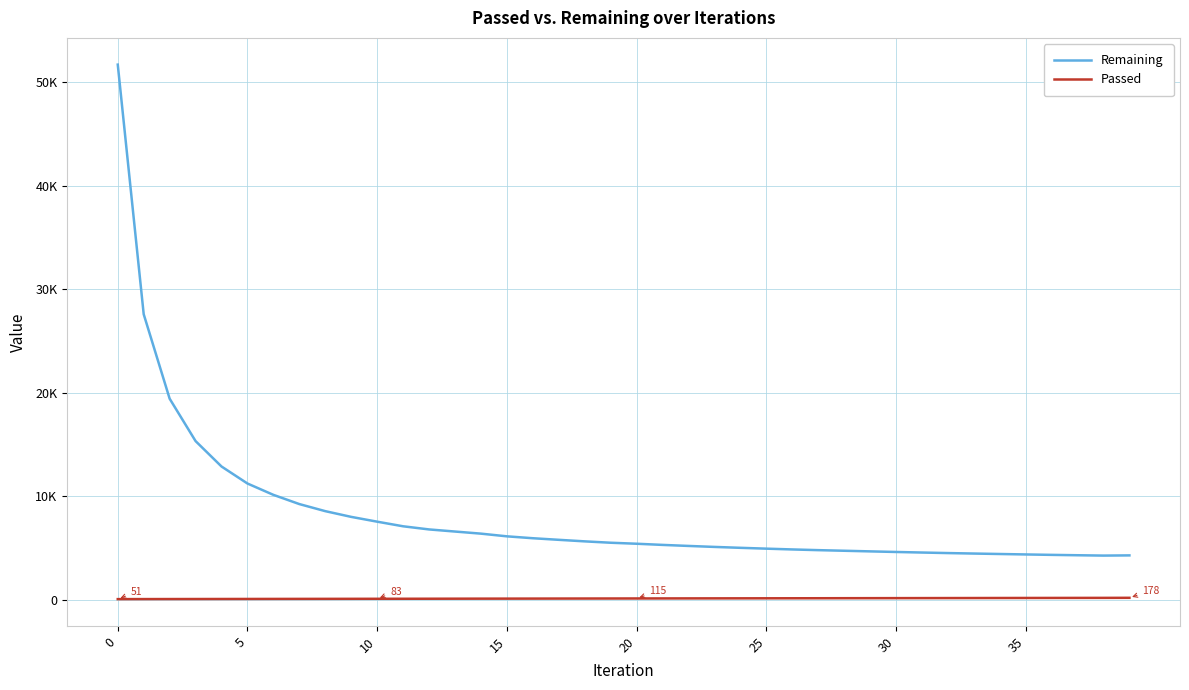

True or false: Remaining and Passed cross at least once.

False